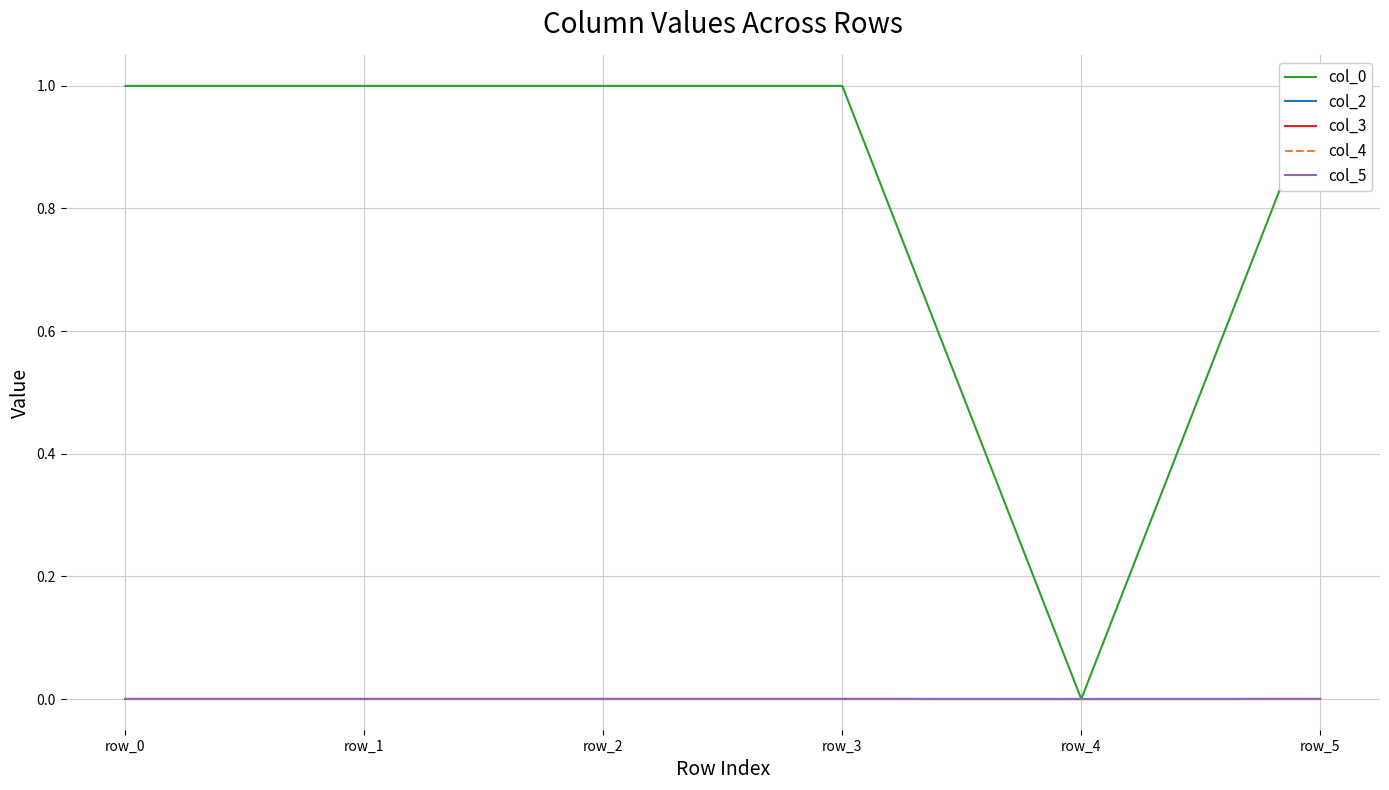

Is this an area chart (filled region under the line)?

No